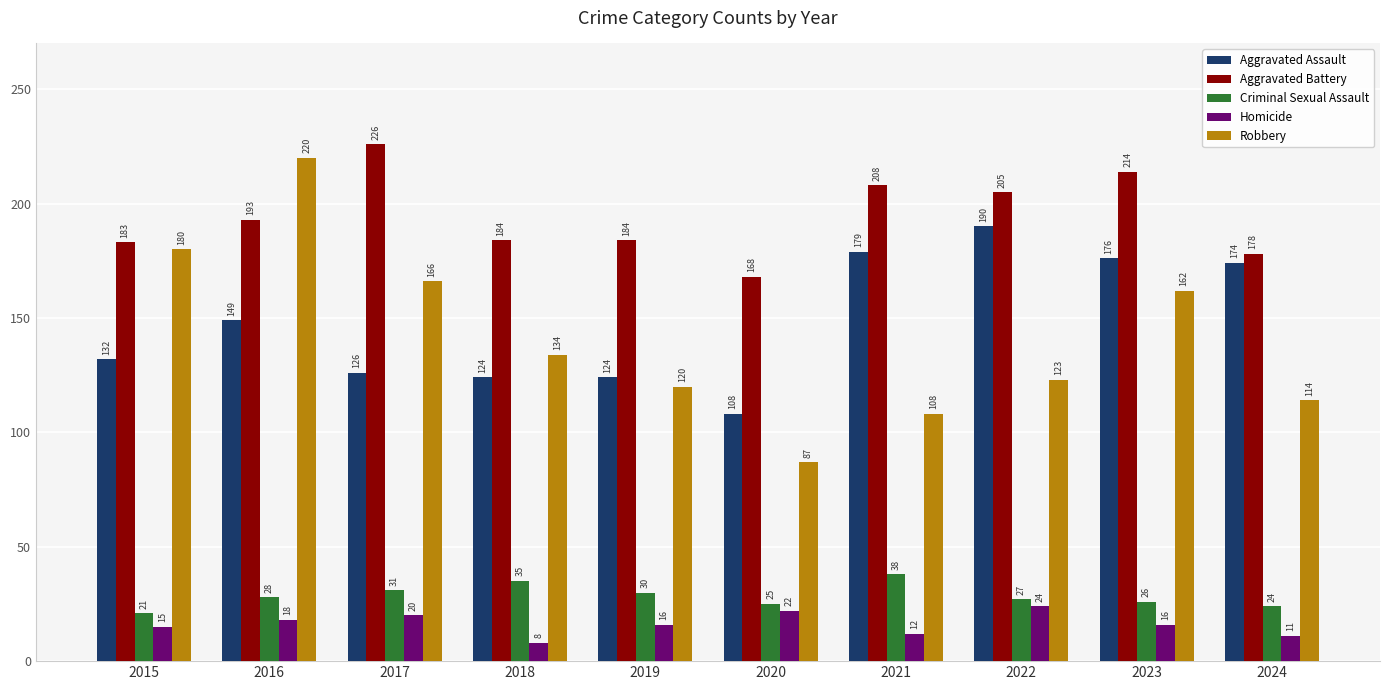

What is the average value of the Homicide series?

16